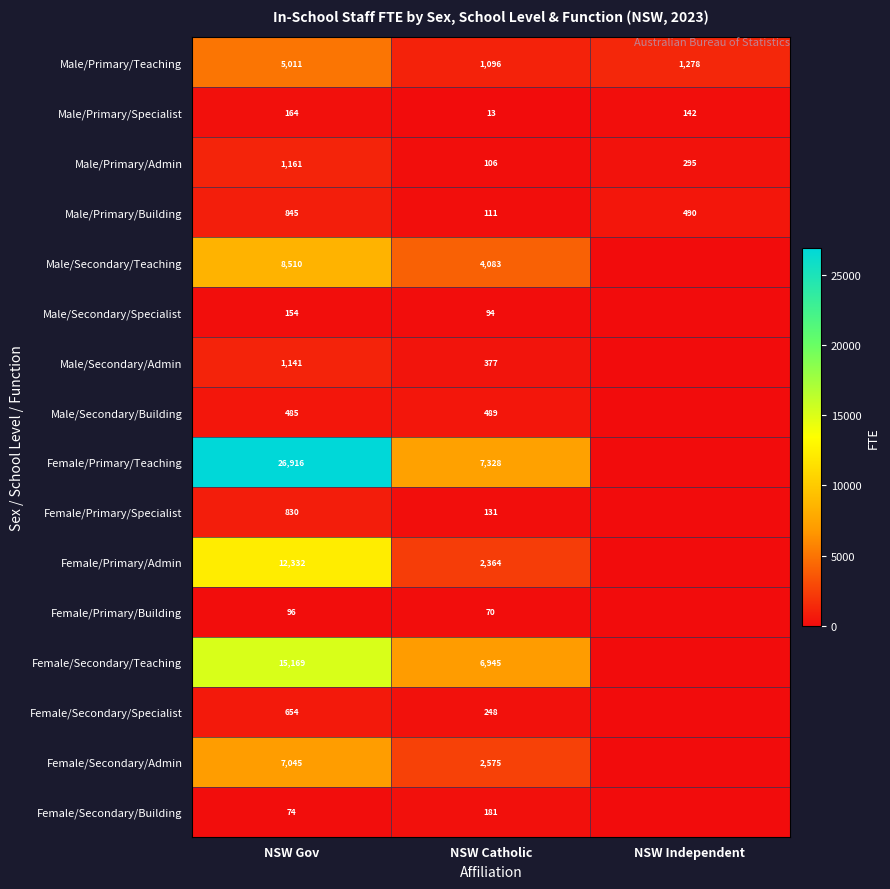

The Female/Secondary/Admin series shows 10745 at NSW Gov. True or false?

False